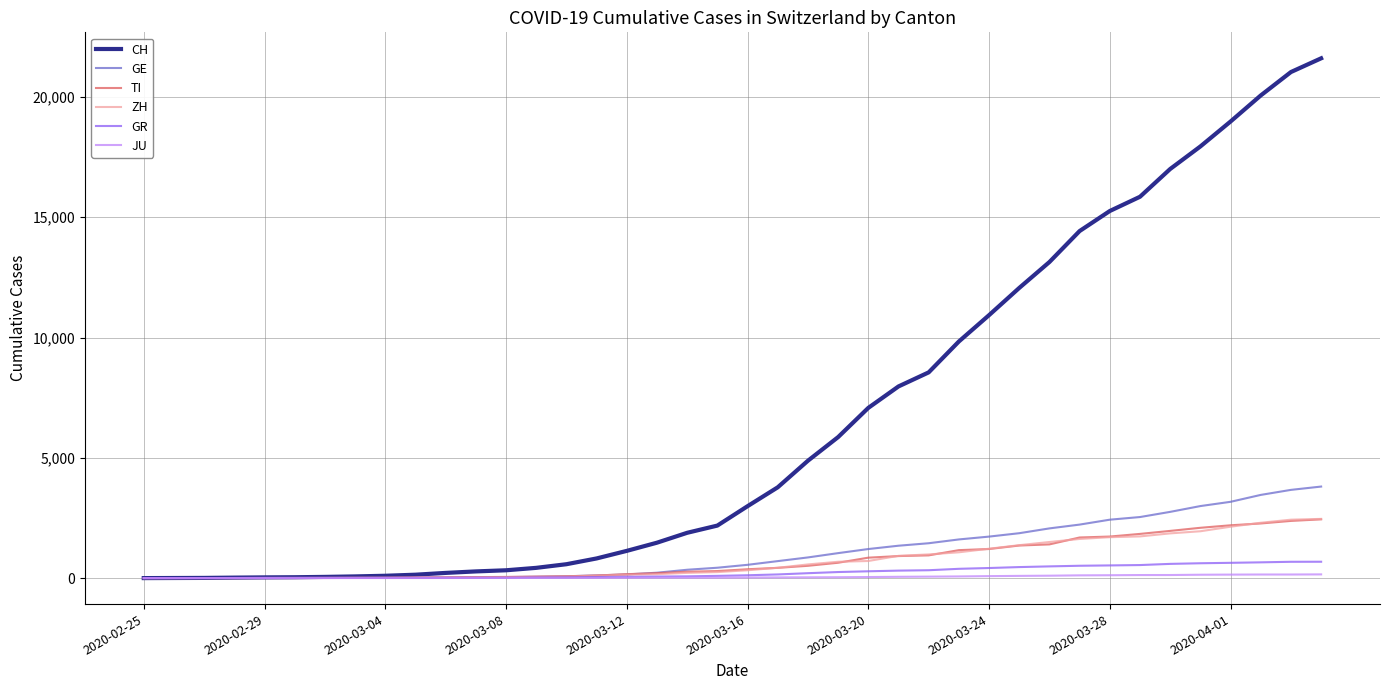

What is the difference between the maximum and minimum values in the CH series?

21605